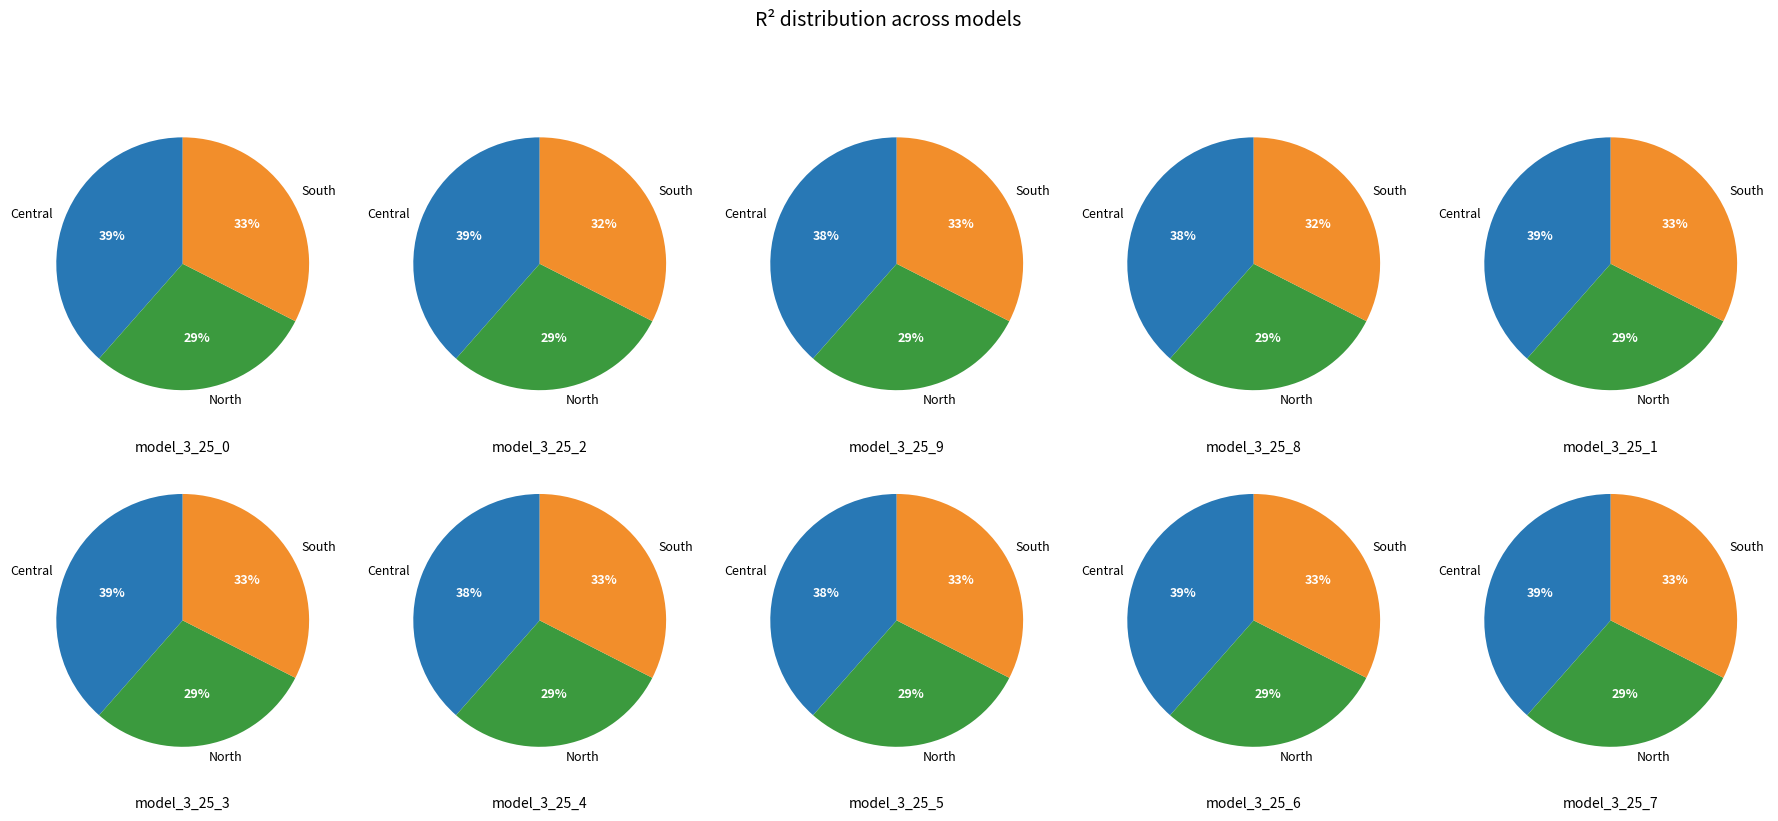

Does model_3_25_1 represent more than half of the total?

No